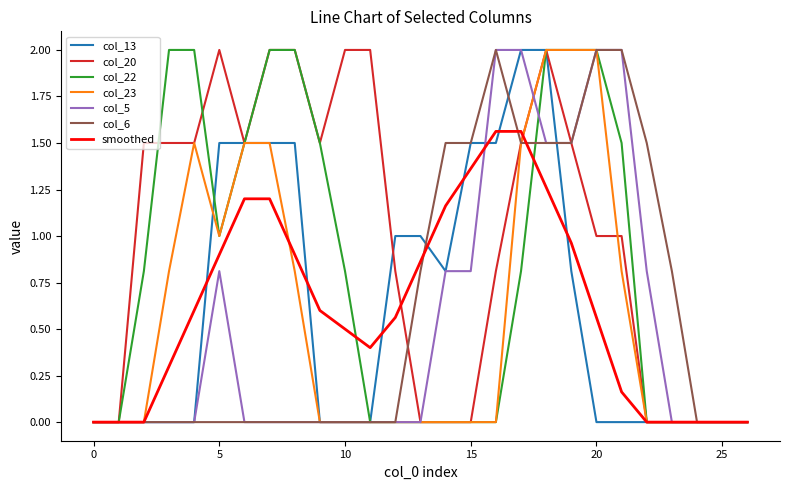

Which series has the largest total across all categories?

col_20